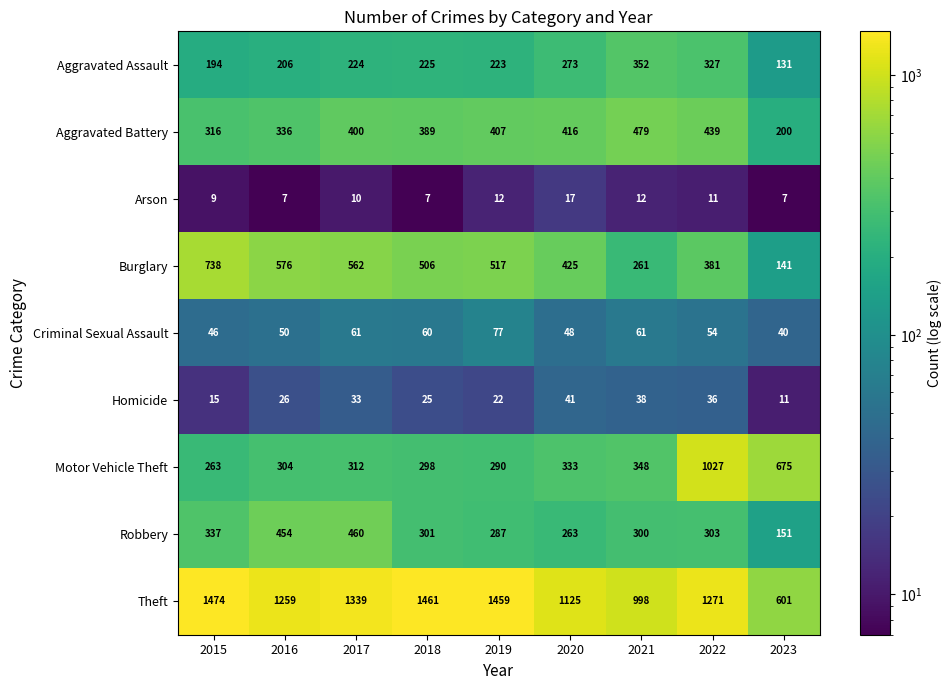

The Criminal Sexual Assault series shows 50 at 2016. True or false?

True